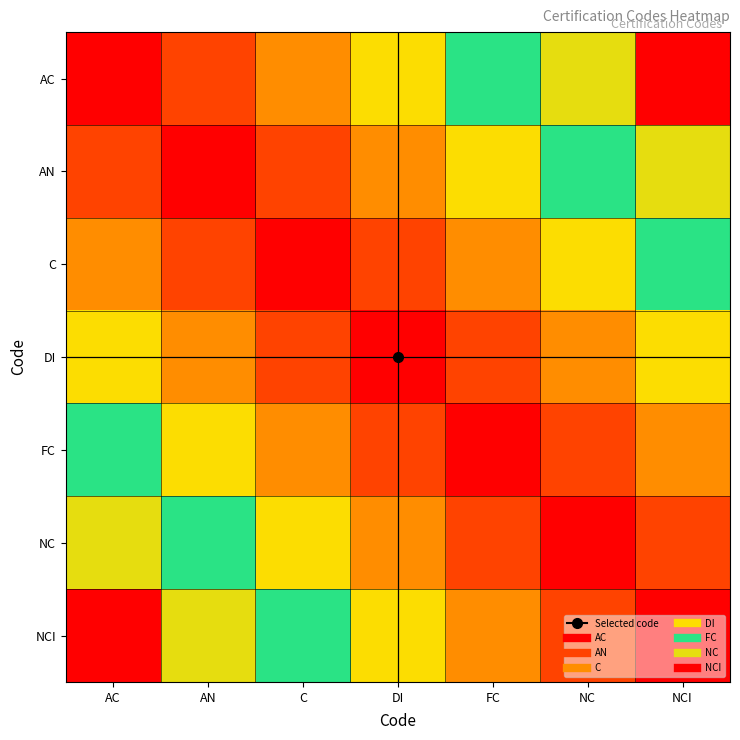

Rank the series by their maximum value, from lowest to highest.

DI, C, FC, AN, NC, AC, NCI